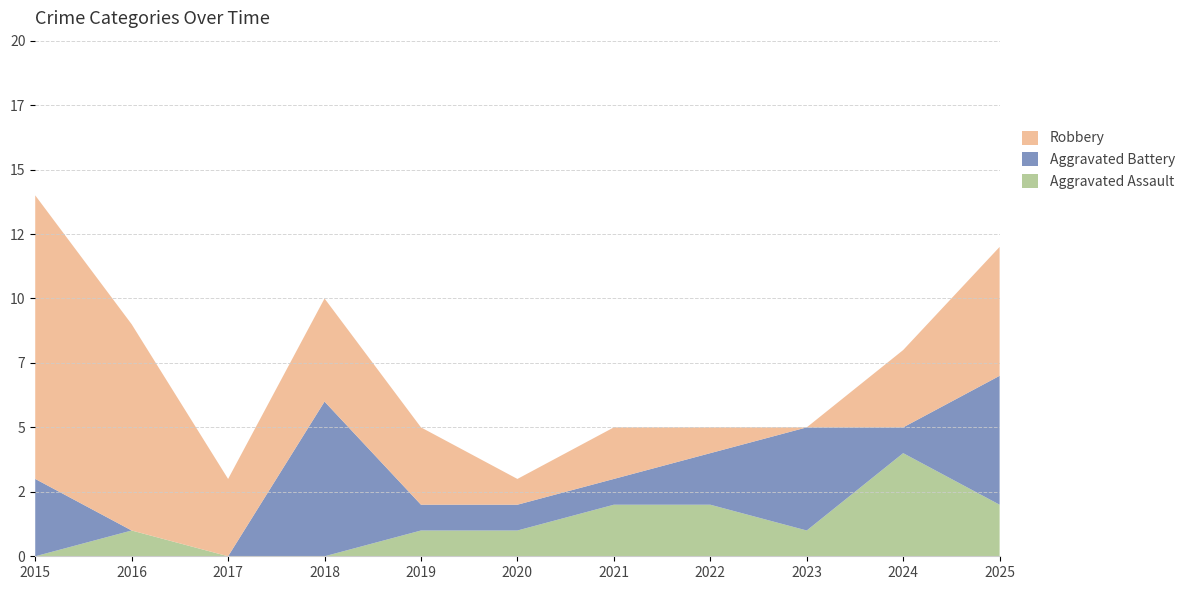

Reading right to left, list all the values displayed in this chart.

Aggravated Assault: 2	4	1	2	2	1	1	0	0	1	0
Aggravated Battery: 5	1	4	2	1	1	1	6	0	0	3
Robbery: 5	3	0	1	2	1	3	4	3	8	11
Total: 12	8	5	5	5	3	5	10	3	9	14